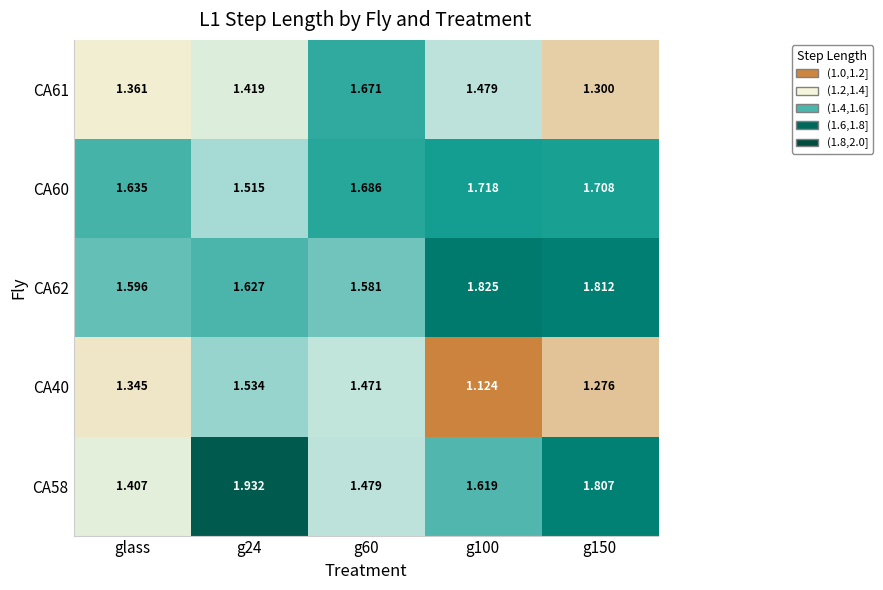

At which category is the sum across all series the highest?

g24